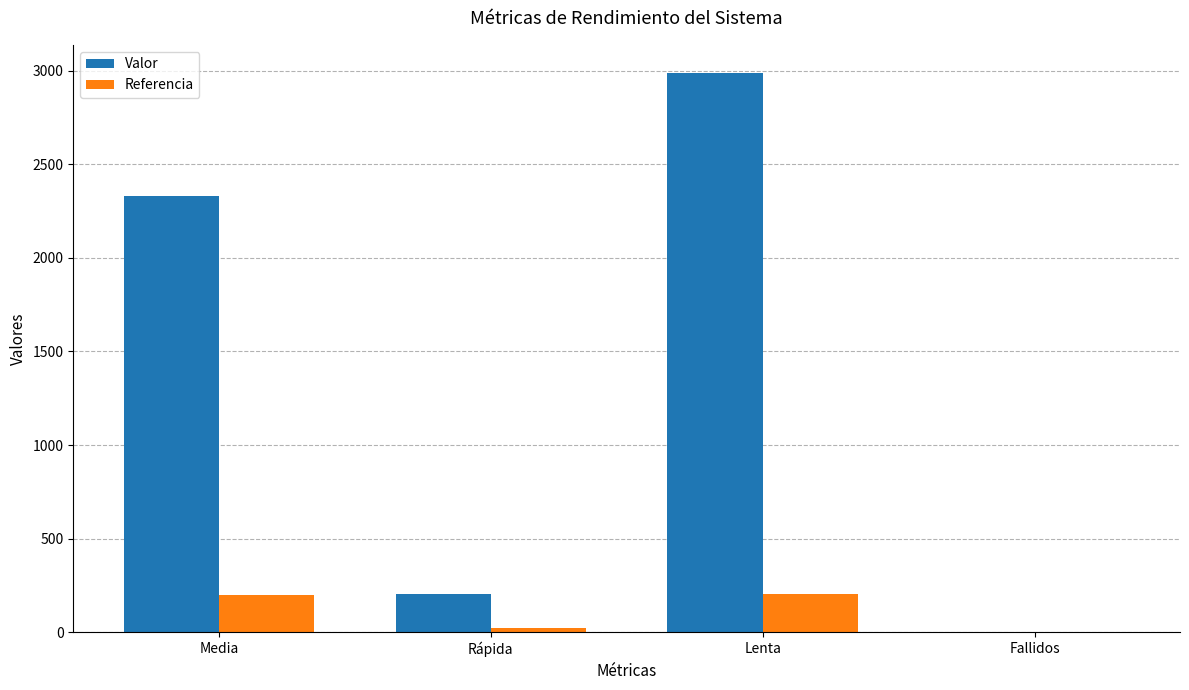

True or false: Valor has a value of 1100 at Media.

False